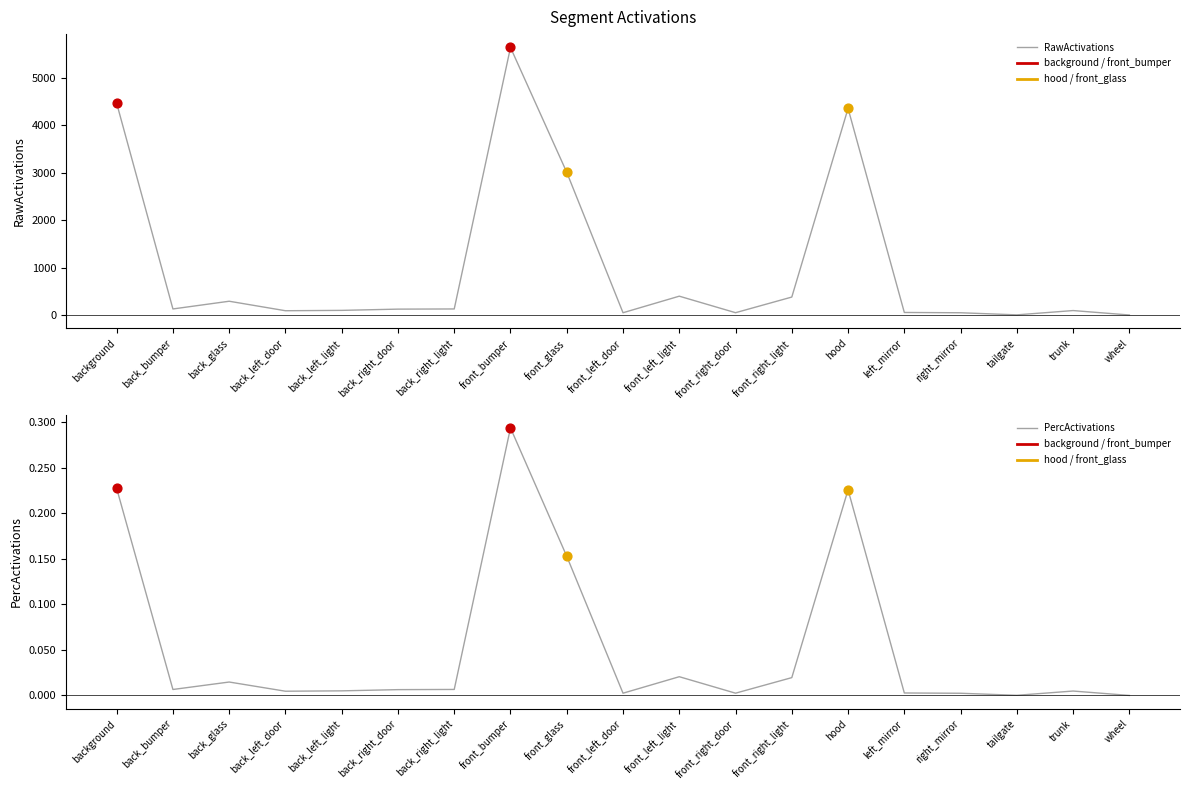

Which series has the largest Y range (max minus min)?

RawActivations